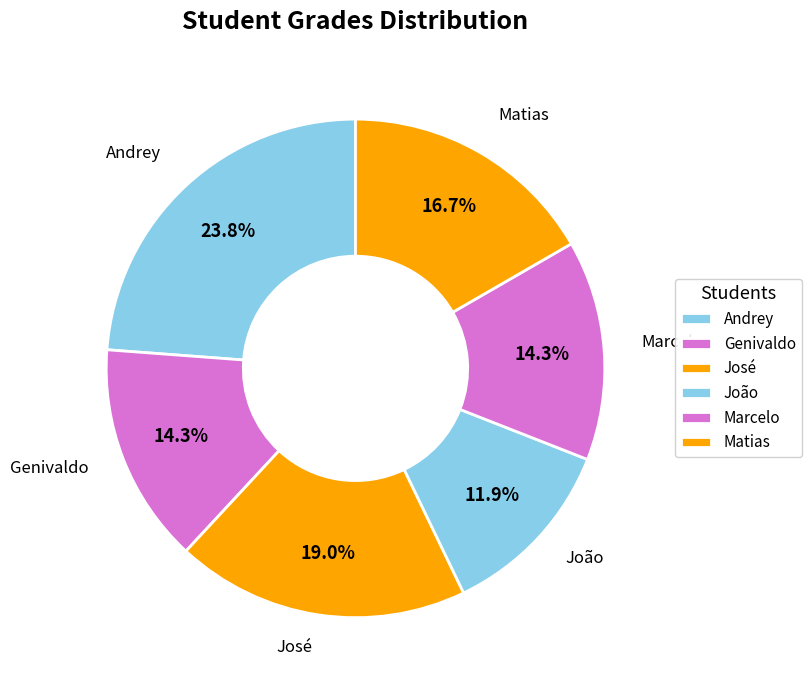

How many segments does this pie chart have?

6